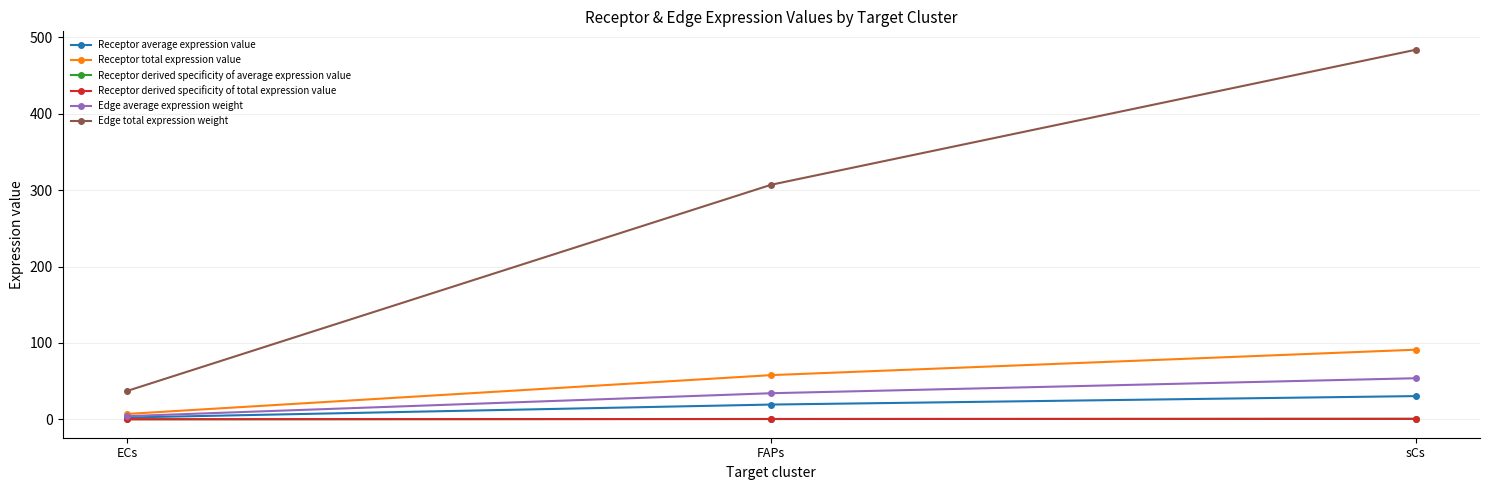

What is the label of the 2nd point from the right?

FAPs